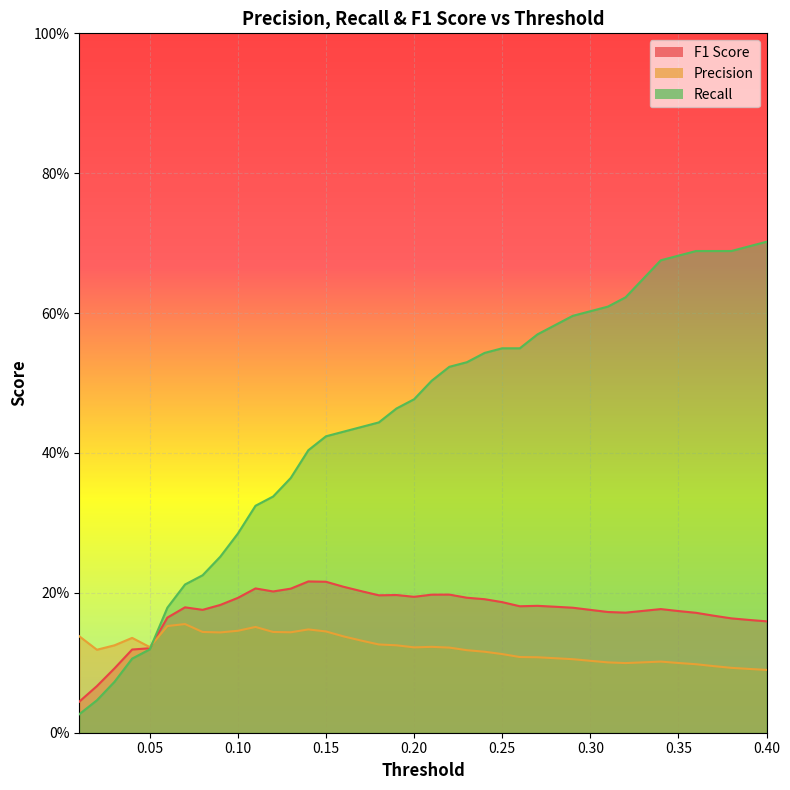

What position from the right is 0.37?

4